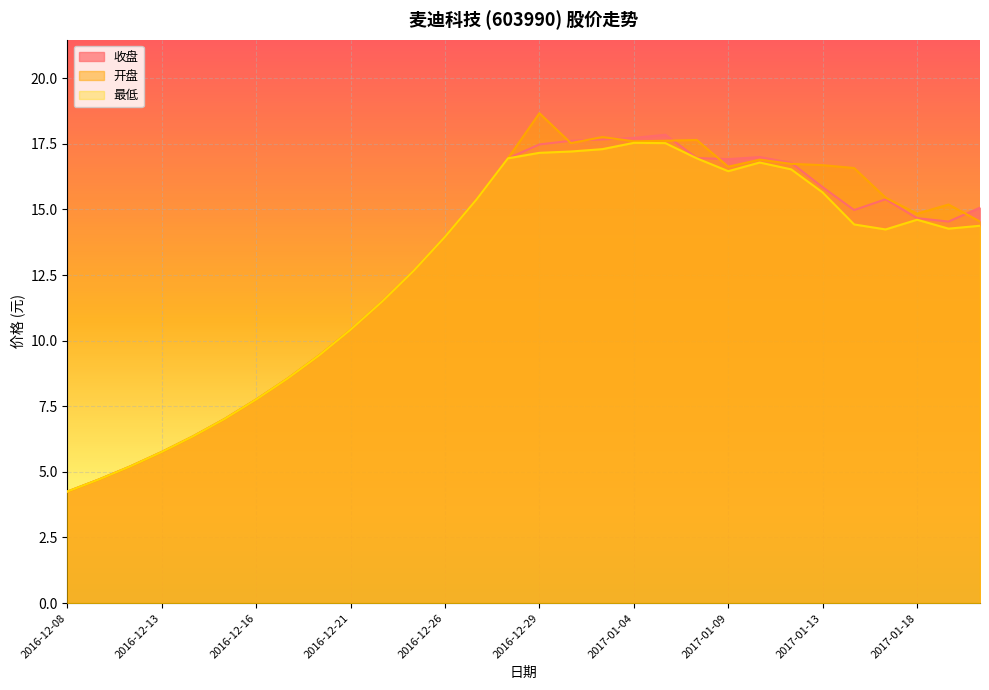

Reading left to right, extract all data points from this chart.

收盘: 4.2	4.7	5.2	5.8	6.4	7.0	7.8	8.6	9.4	10.4	11.5	12.7	14.0	15.4	16.9	17.5	17.6	17.7	17.7	17.9	17.0	16.9	17.0	16.8	15.8	15.0	15.4	14.7	14.5	15.1
开盘: 4.2	4.7	5.2	5.8	6.4	7.0	7.8	8.6	9.4	10.4	11.5	12.7	14.0	15.4	16.9	18.7	17.5	17.8	17.6	17.6	17.6	16.6	16.9	16.7	16.7	16.6	15.4	14.8	15.2	14.5
最低: 4.2	4.7	5.2	5.8	6.4	7.0	7.8	8.6	9.4	10.4	11.5	12.7	14.0	15.4	16.9	17.2	17.2	17.3	17.5	17.5	16.9	16.5	16.8	16.5	15.7	14.4	14.2	14.6	14.3	14.4